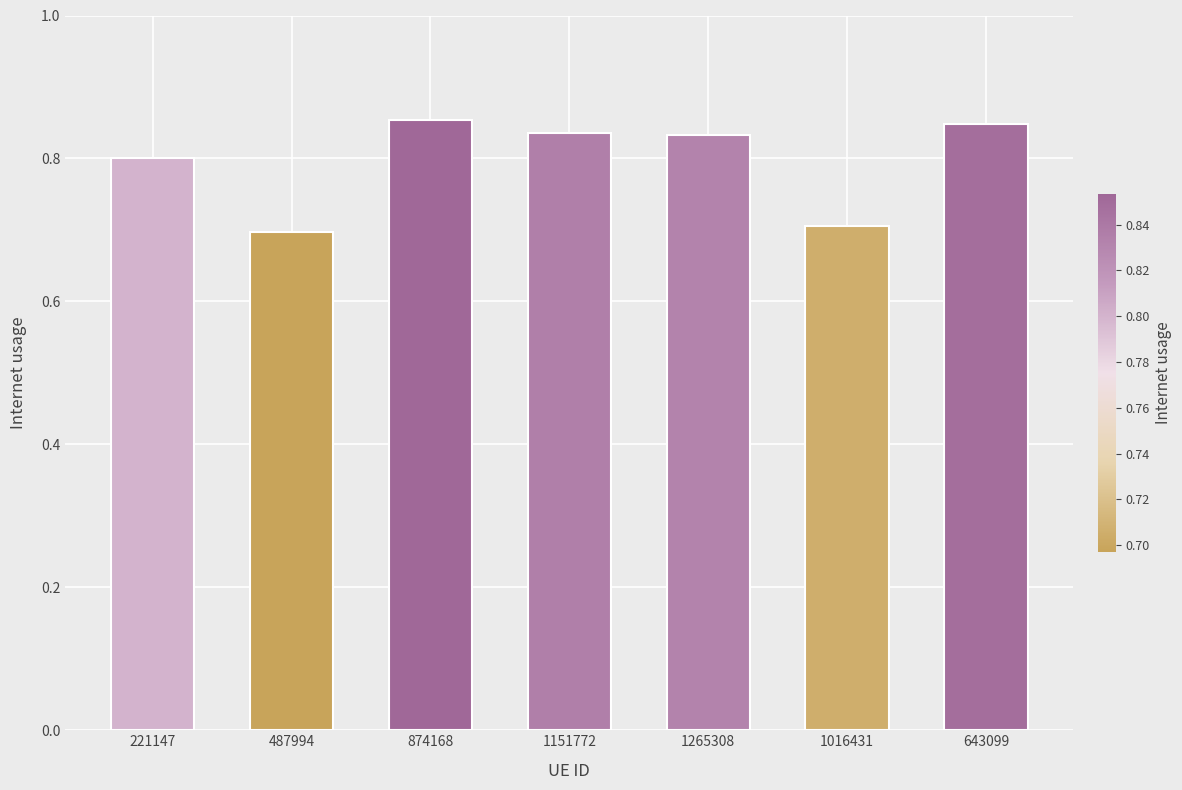

Which has a higher value, 1151772 or 221147?

1151772